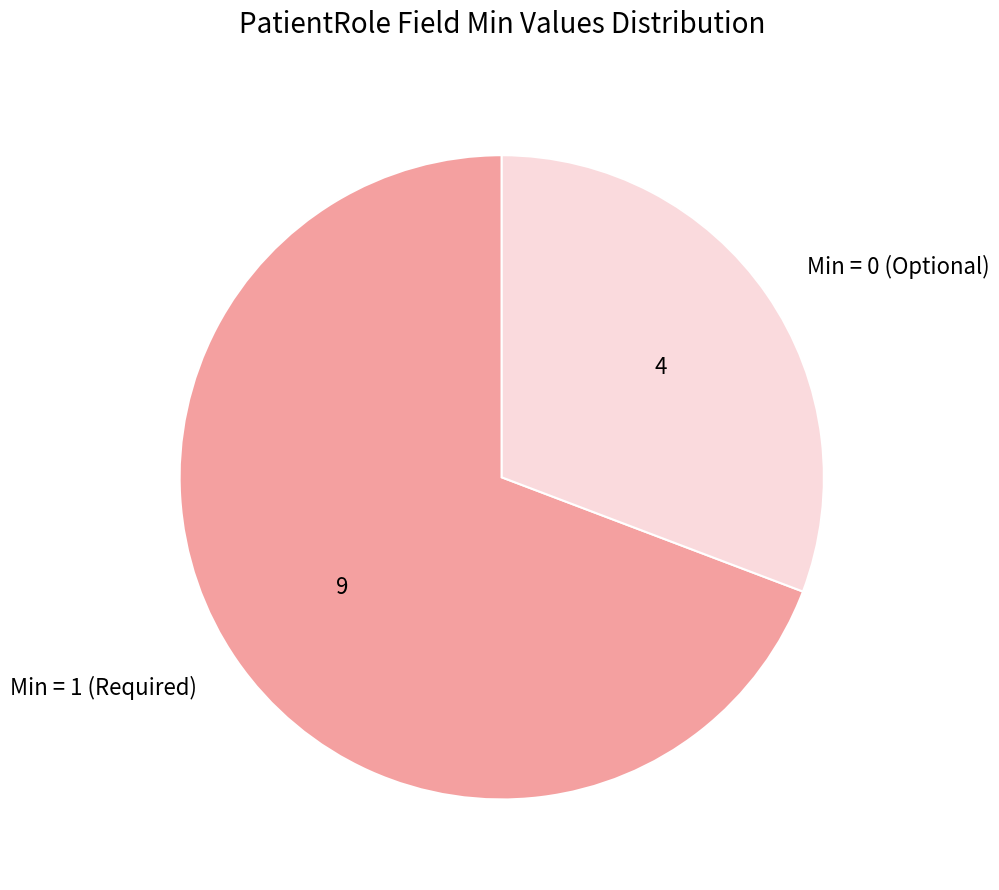

Combined, do Min = 0 (Optional) and Min = 1 (Required) account for over 50%?

Yes